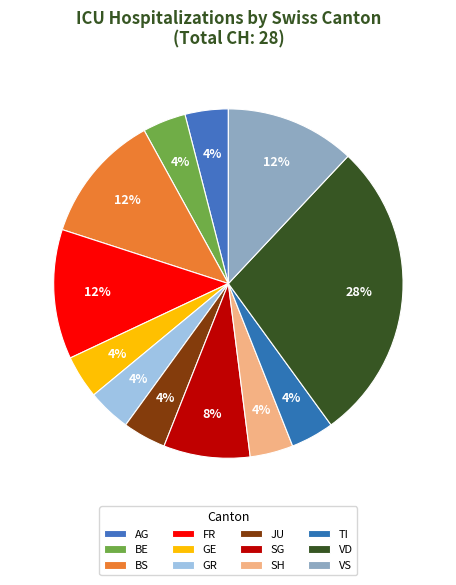

How many slices are in this pie chart?

12